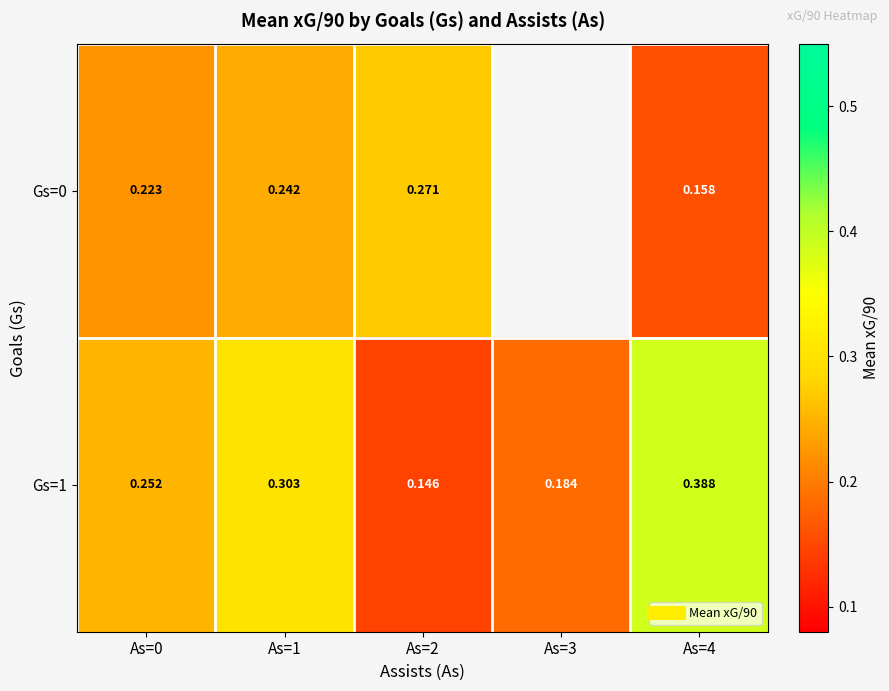

What is the difference between the maximum and minimum values in the Gs=1 series?

0.2